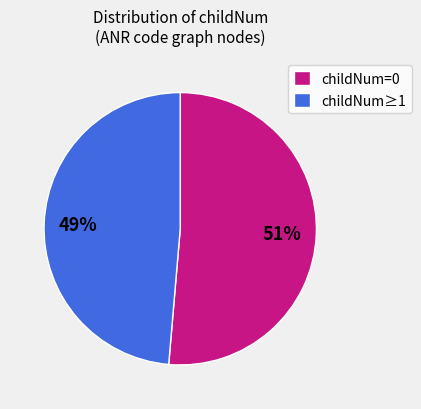

Rank the categories by value from lowest to highest.

childNum≥1, childNum=0